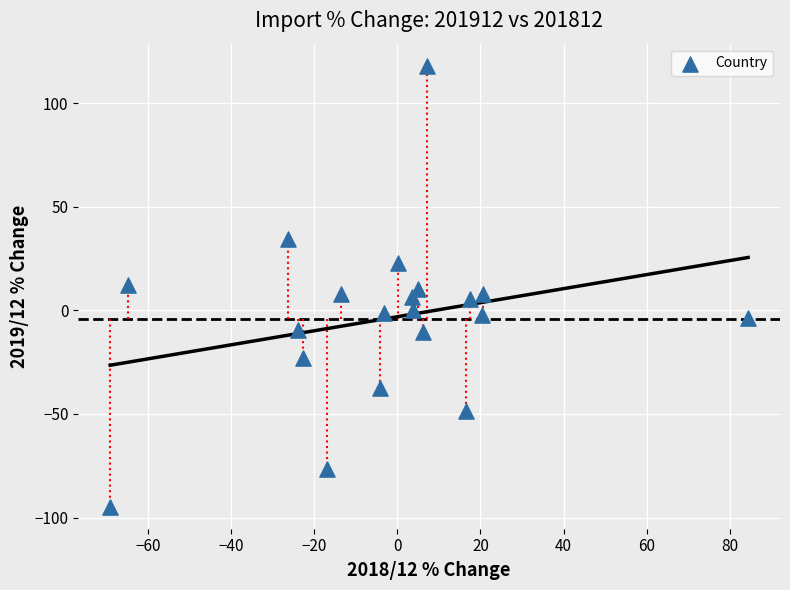

What is the range of X values (max minus min)?

153.5